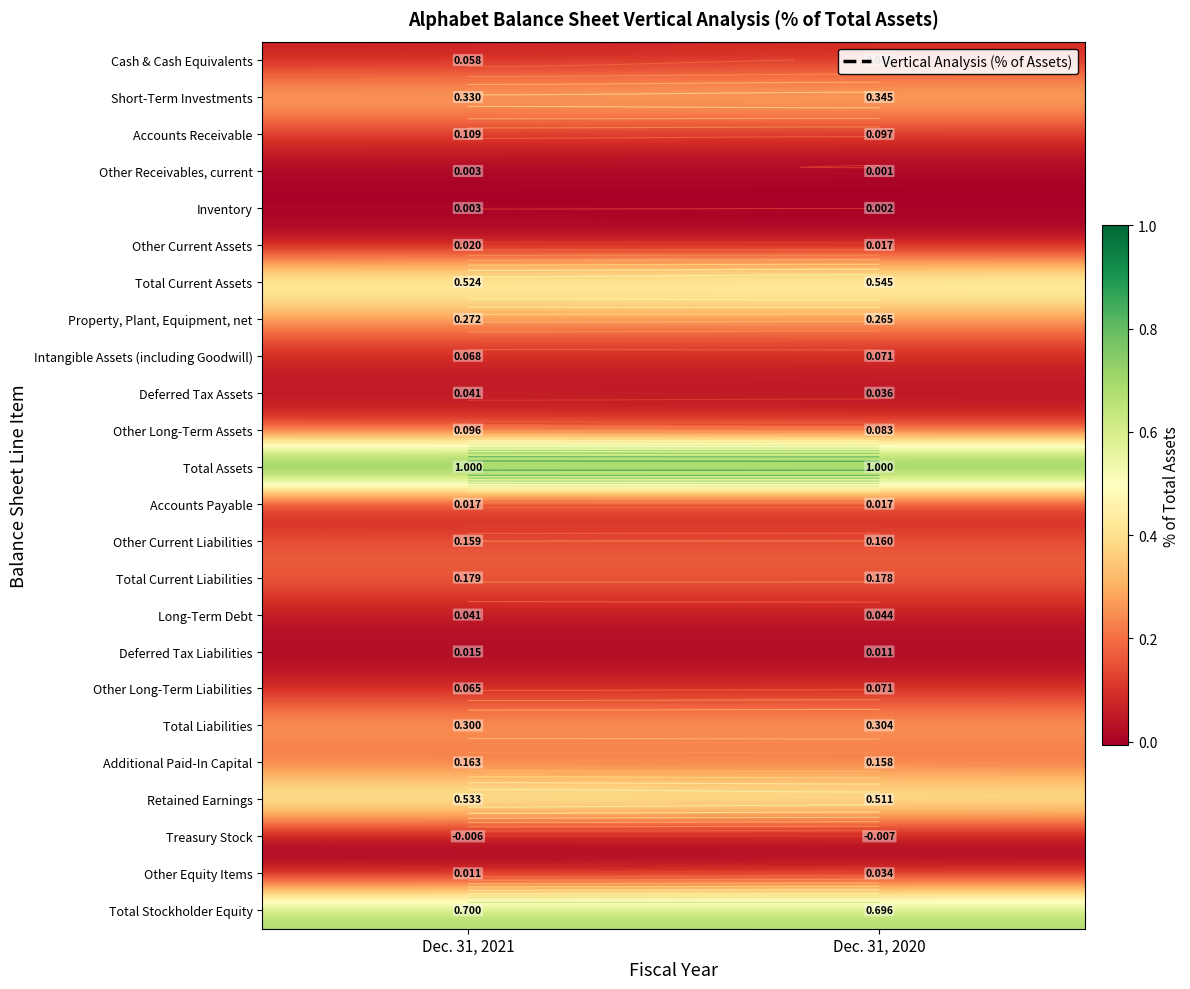

Where is Other Current Assets nearest to the value 0?

Dec. 31, 2020